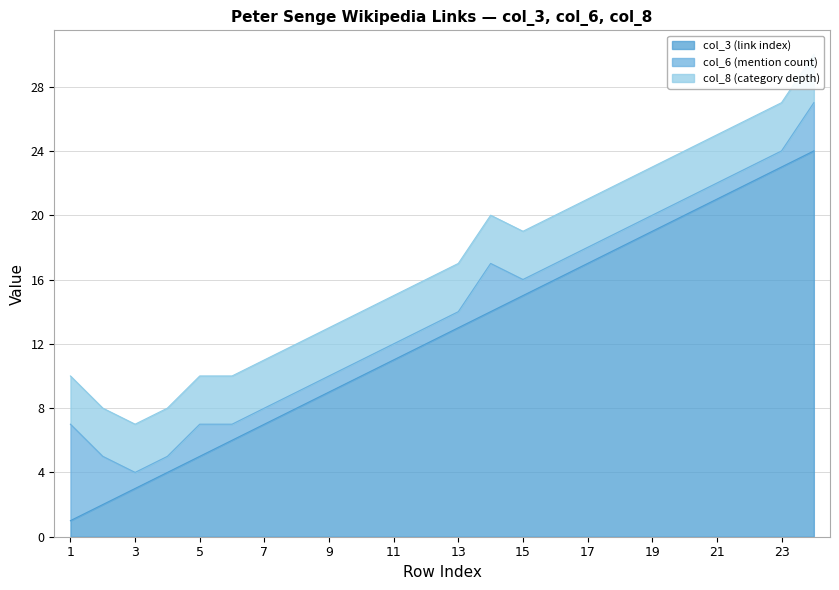

Reading left to right, list all the values displayed in this chart.

col_3 (link index): 1	2	3	4	5	6	7	8	9	10	11	12	13	14	15	16	17	18	19	20	21	22	23	24
col_6 (mention count): 6	3	1	1	2	1	1	1	1	1	1	1	1	3	1	1	1	1	1	1	1	1	1	3
col_8 (category depth): 3	3	3	3	3	3	3	3	3	3	3	3	3	3	3	3	3	3	3	3	3	3	3	3